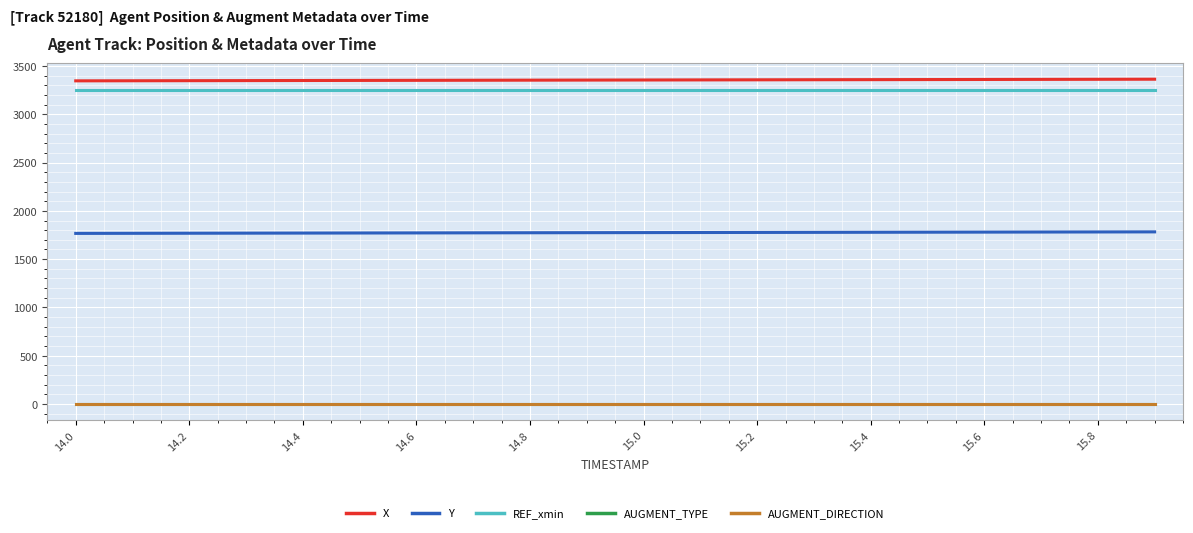

Is this an area chart (filled region under the line)?

No